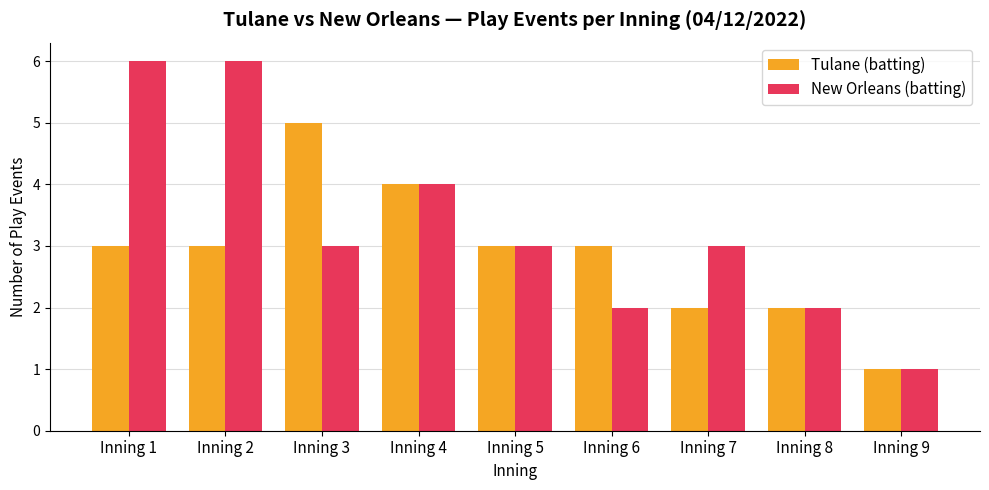

How many bars are there in total?

18